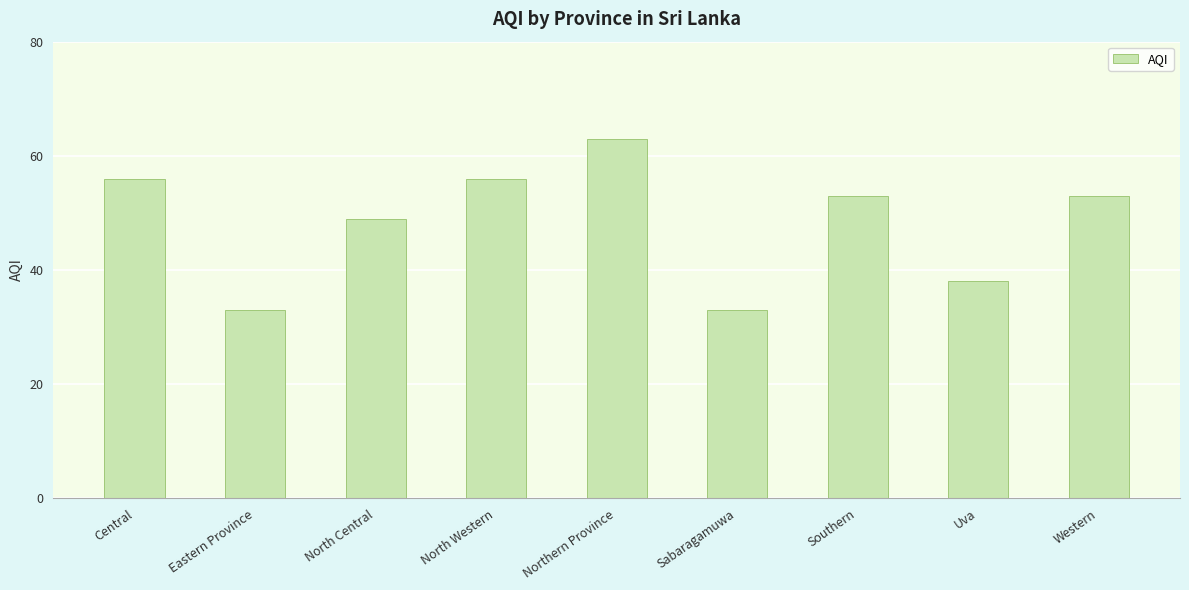

Reading left to right, what are all the values shown in this chart?

Central=56	Eastern Province=33	North Central=49	North Western=56	Northern Province=63	Sabaragamuwa=33	Southern=53	Uva=38	Western=53